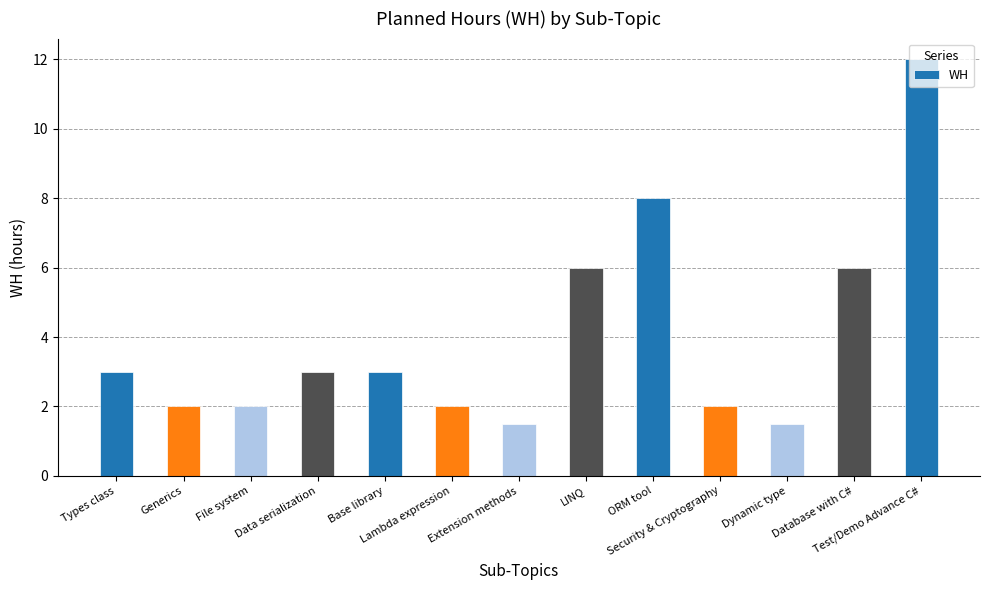

Reading right to left, extract all data points from this chart.

Test/Demo Advance C#=12.0	Database with C#=6.0	Dynamic type=1.5	Security & Cryptography=2.0	ORM tool=8.0	LINQ=6.0	Extension methods=1.5	Lambda expression=2.0	Base library=3.0	Data serialization=3.0	File system=2.0	Generics=2.0	Types class=3.0